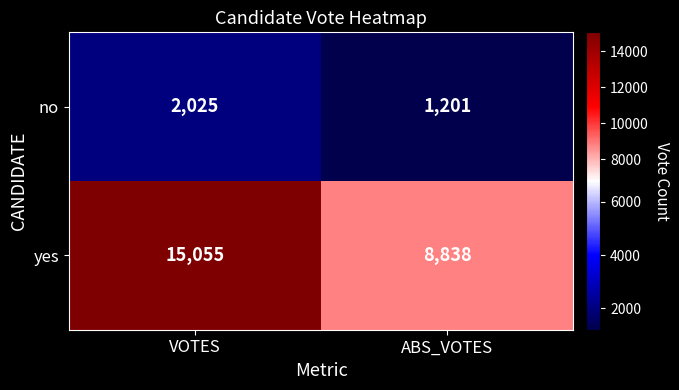

At which category does the chart reach its peak across all series?

VOTES